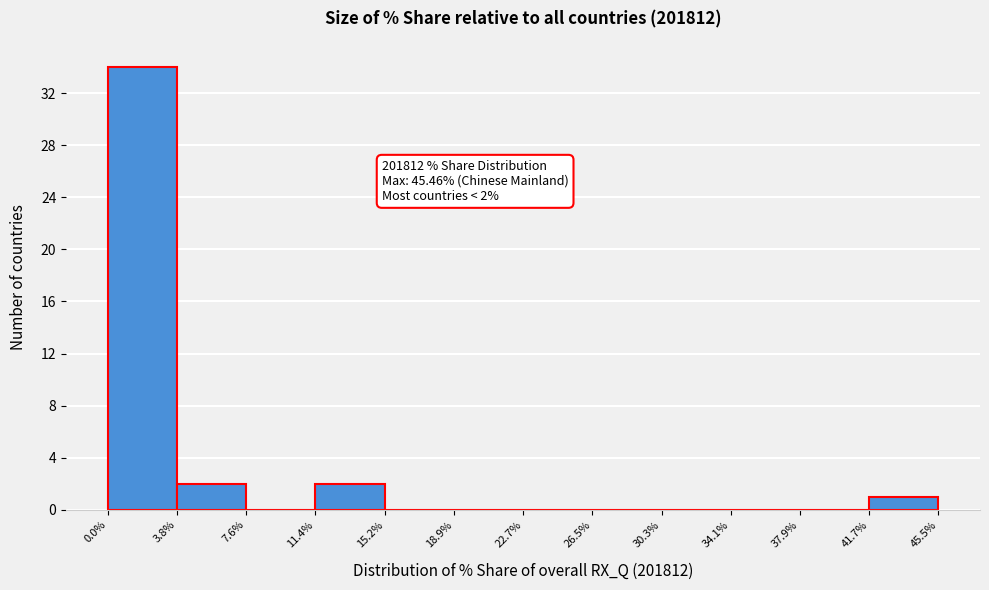

Over which range of the x-axis is the bar tallest?

0.0% to 3.8%